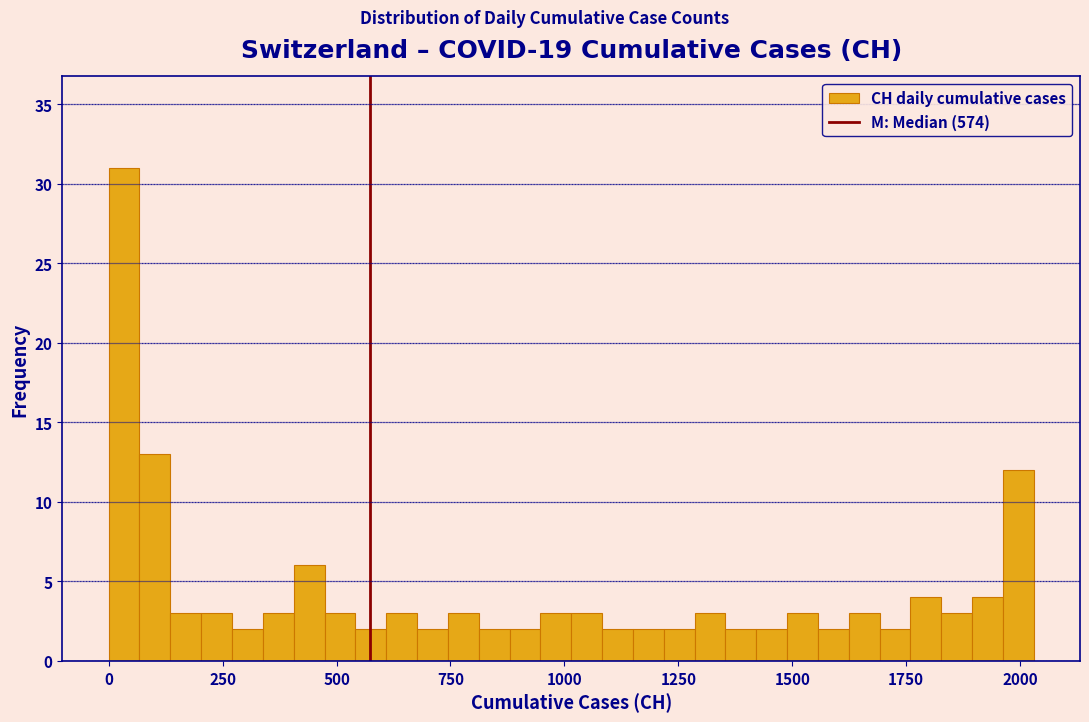

Read against the x-axis, roughly where is the centre of the tallest bar?

50